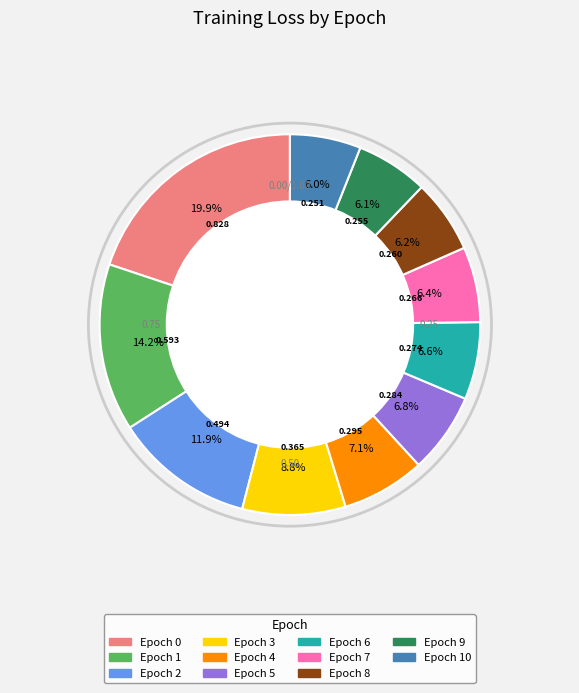

Does any single category account for the majority?

No